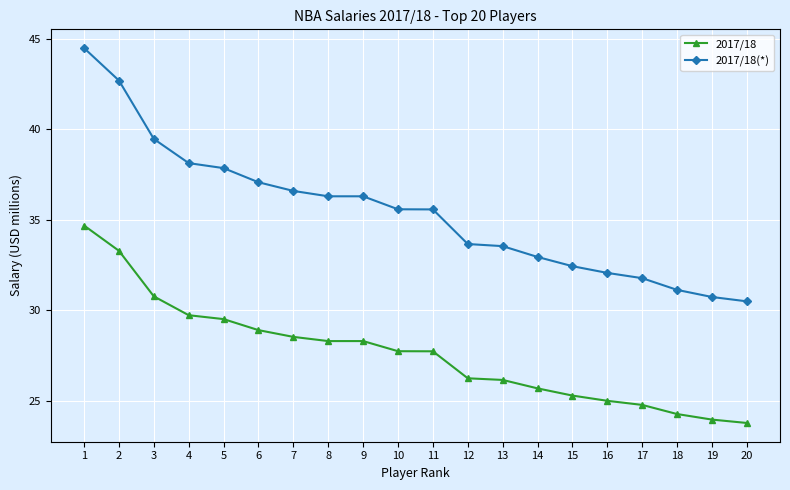

Reading left to right, extract all data points from this chart.

2017/18: 1=34.7	2=33.3	3=30.8	4=29.7	5=29.5	6=28.9	7=28.5	8=28.3	9=28.3	10=27.7	11=27.7	12=26.2	13=26.2	14=25.7	15=25.3	16=25.0	17=24.8	18=24.3	19=24.0	20=23.8
2017/18(*): 1=44.5	2=42.7	3=39.5	4=38.1	5=37.9	6=37.1	7=36.6	8=36.3	9=36.3	10=35.6	11=35.6	12=33.7	13=33.5	14=32.9	15=32.4	16=32.1	17=31.8	18=31.1	19=30.7	20=30.5